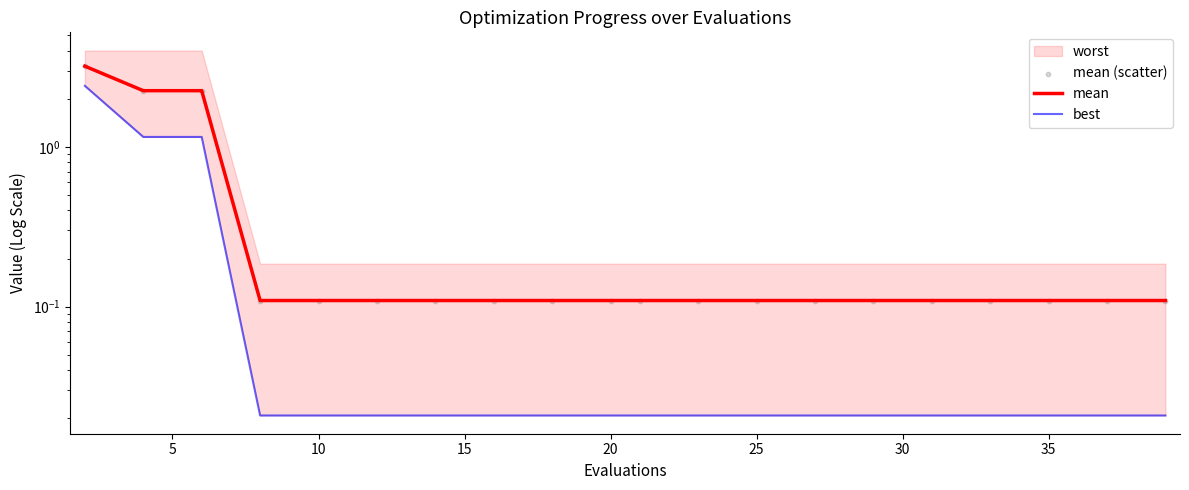

What is the total value across all series at 15?

0.2